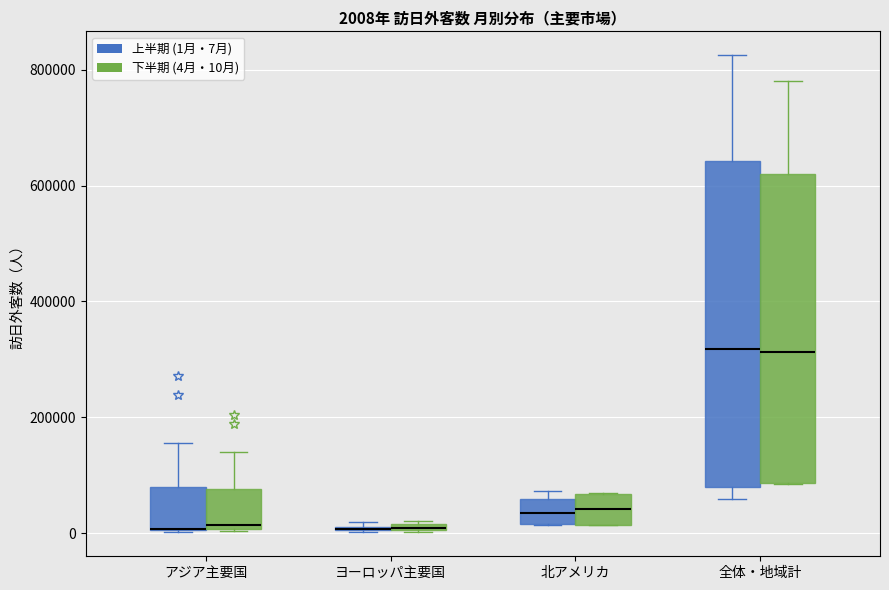

Which box is the tallest, from its lower edge to its upper edge?

全体・地域計 (上半期 (1月・7月))